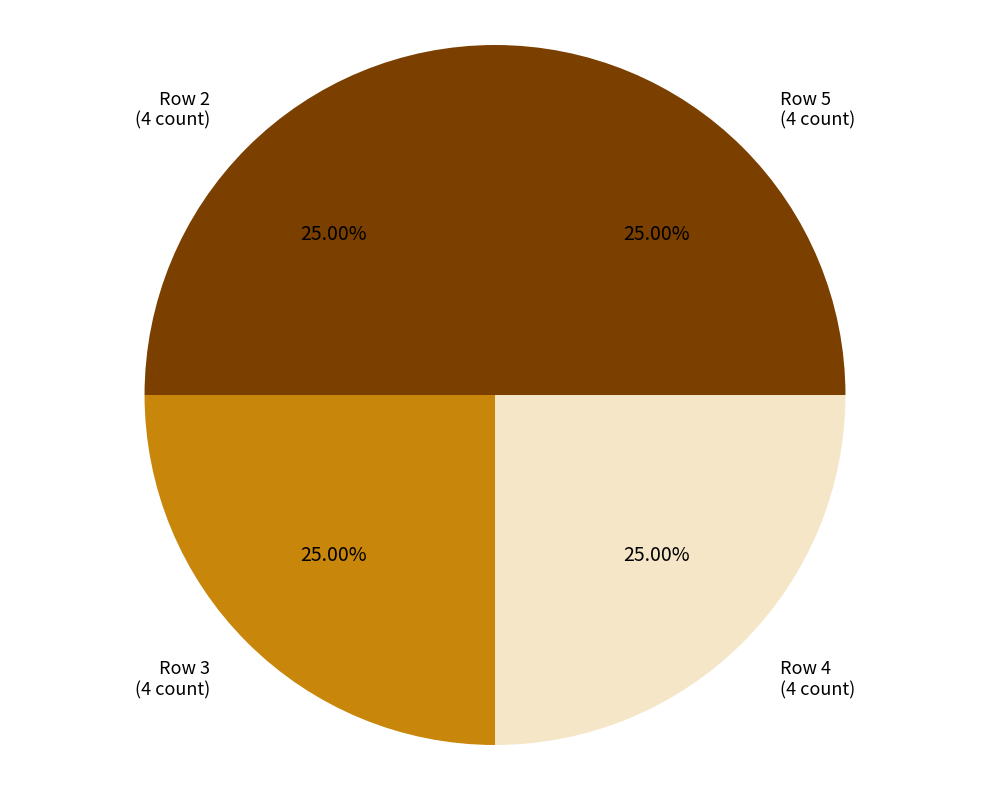

Does Row 3 (4 count) represent more than half of the total?

No